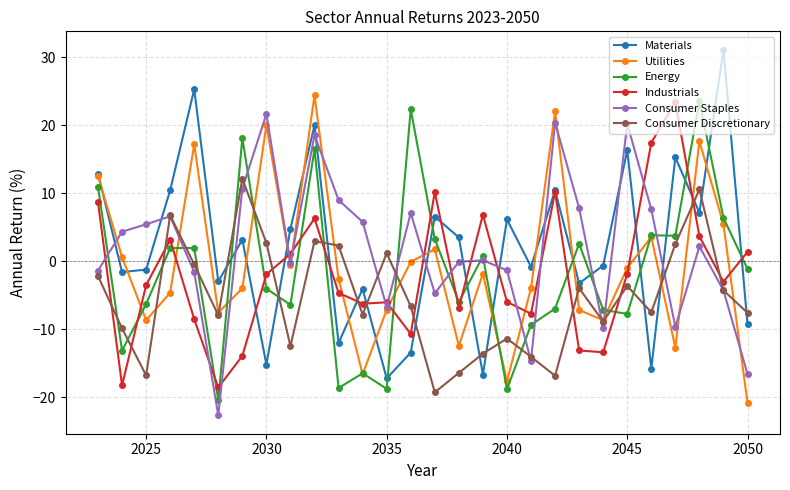

True or false: Utilities and Industrials cross at least once.

True